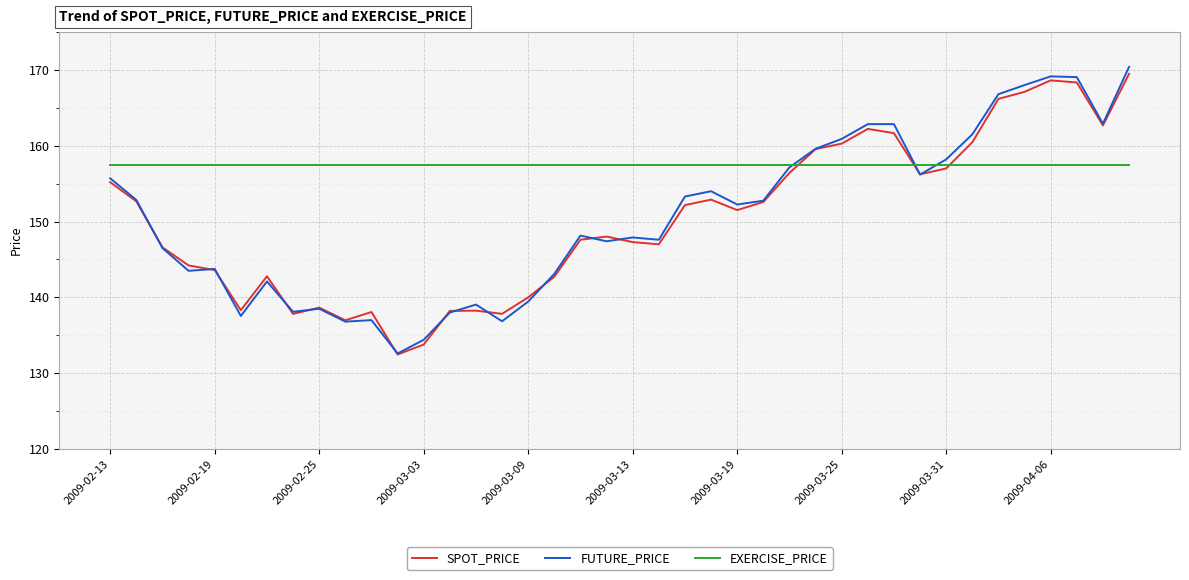

How many intersections are there between EXERCISE_PRICE and SPOT_PRICE?

3